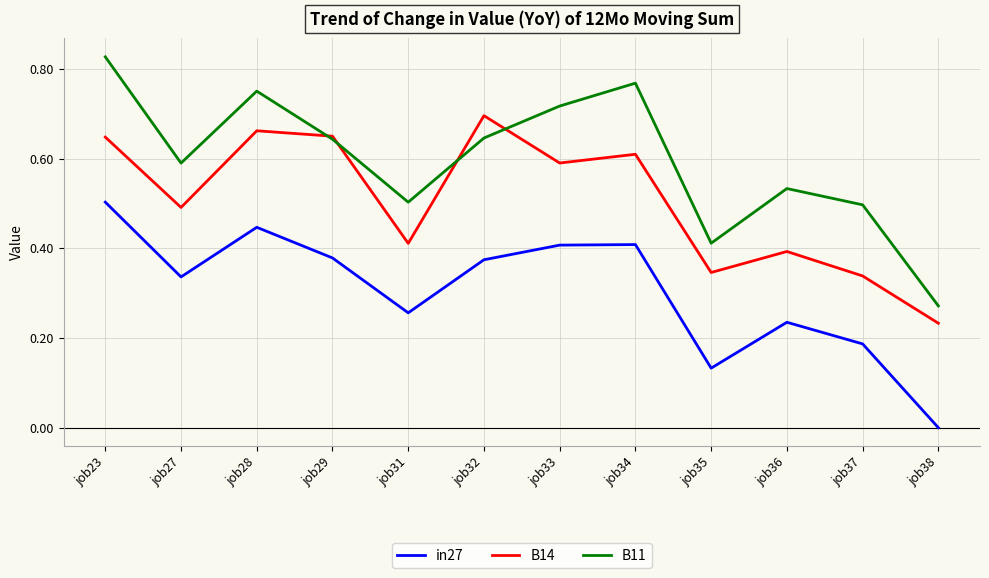

List the series in order of their overall mean, lowest first.

in27, B14, B11